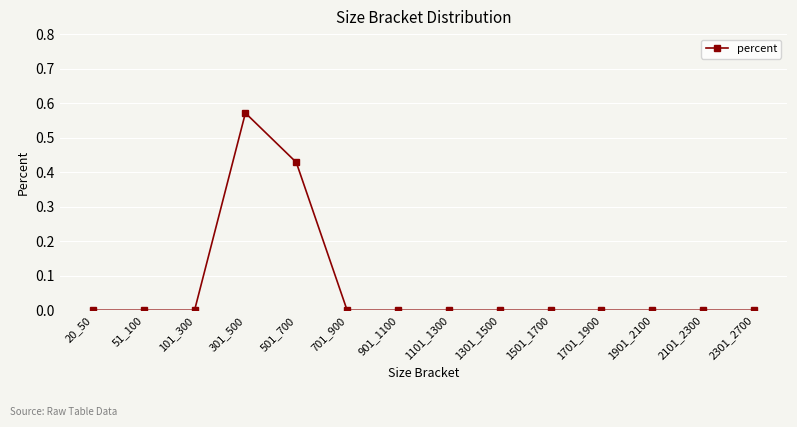

True or false: there are more than 0 points higher than both neighbors.

True